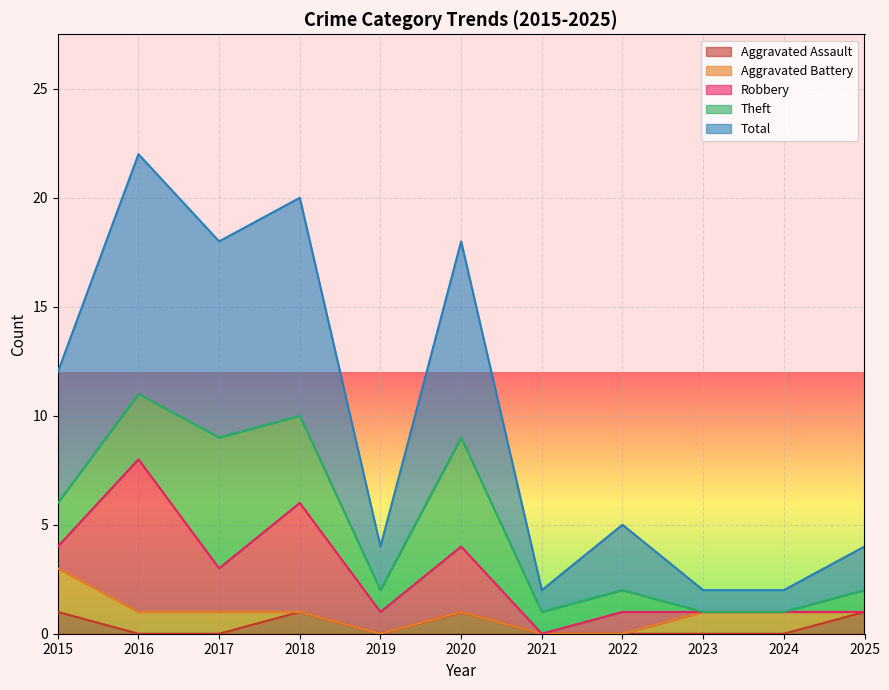

Which category has the highest value in the Total series?

2016